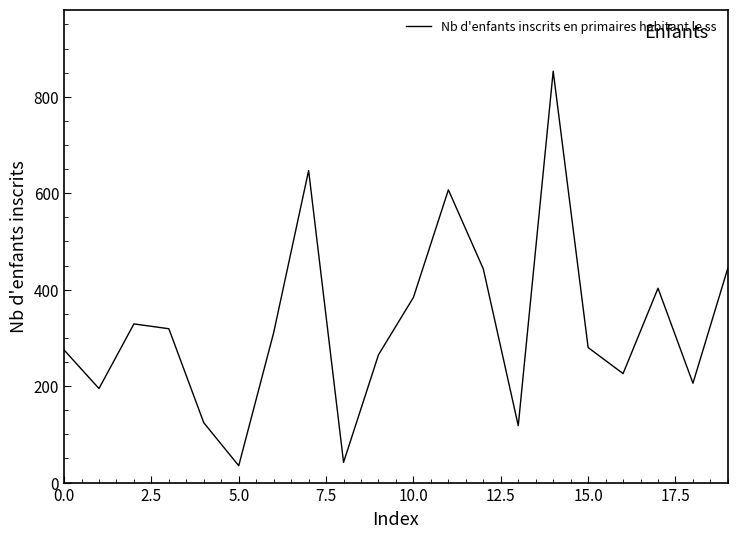

What is the greatest value displayed?

853